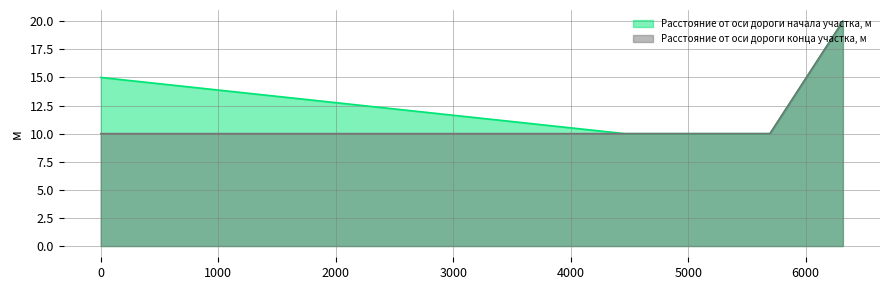

Rank the categories by Расстояние от оси дороги конца участка, м value from lowest to highest.

0, 4460, 5696, 6317